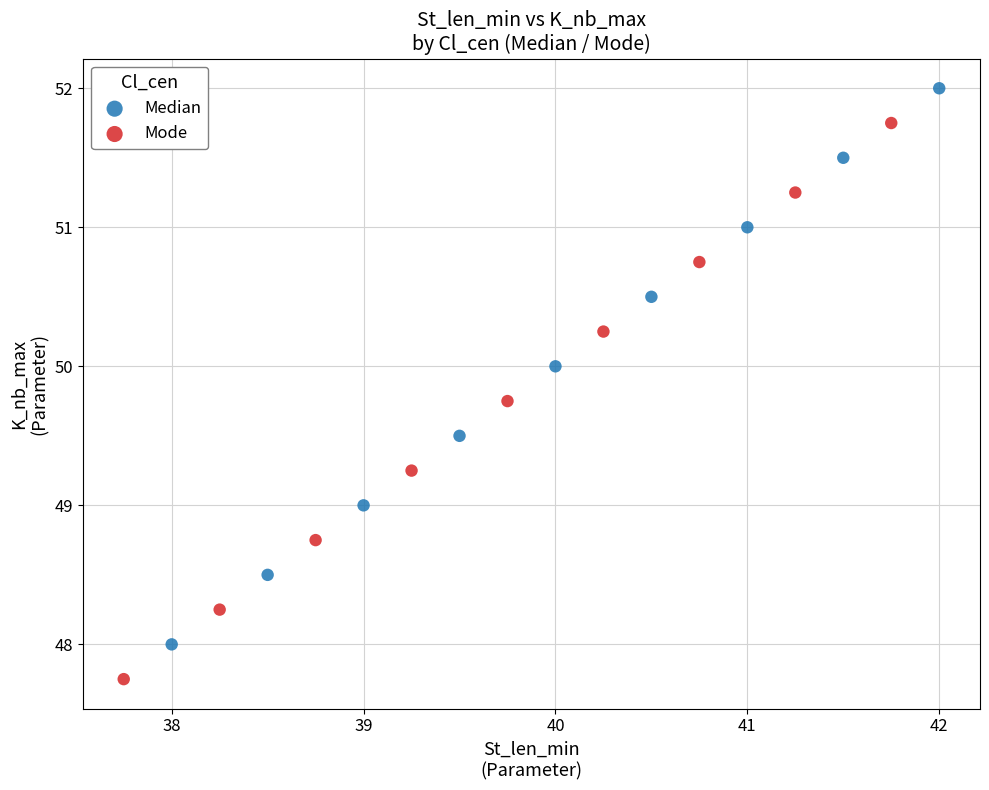

Which series contains the lowest Y value?

Mode